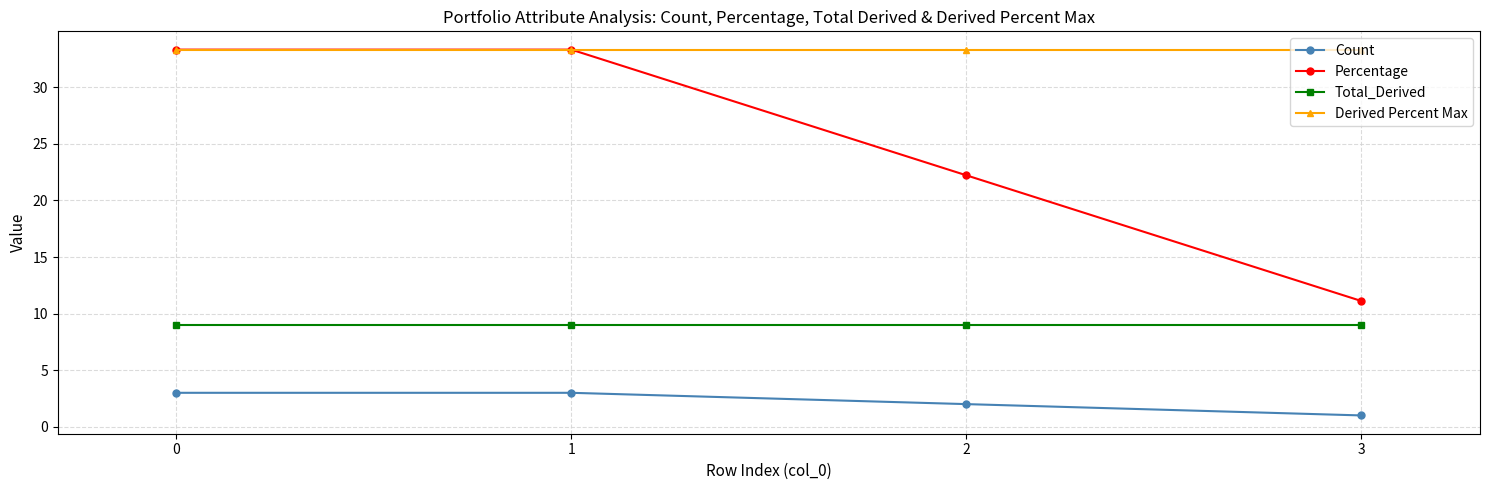

Is the value of Count at 3 greater than the value of Derived Percent Max at 2?

No